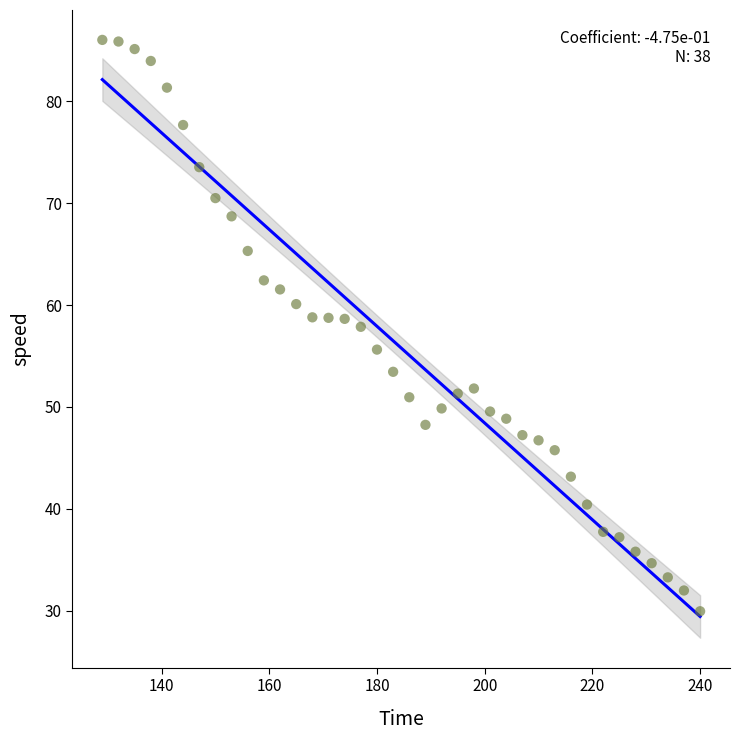

What is the range of Y values (max minus min)?

56.1